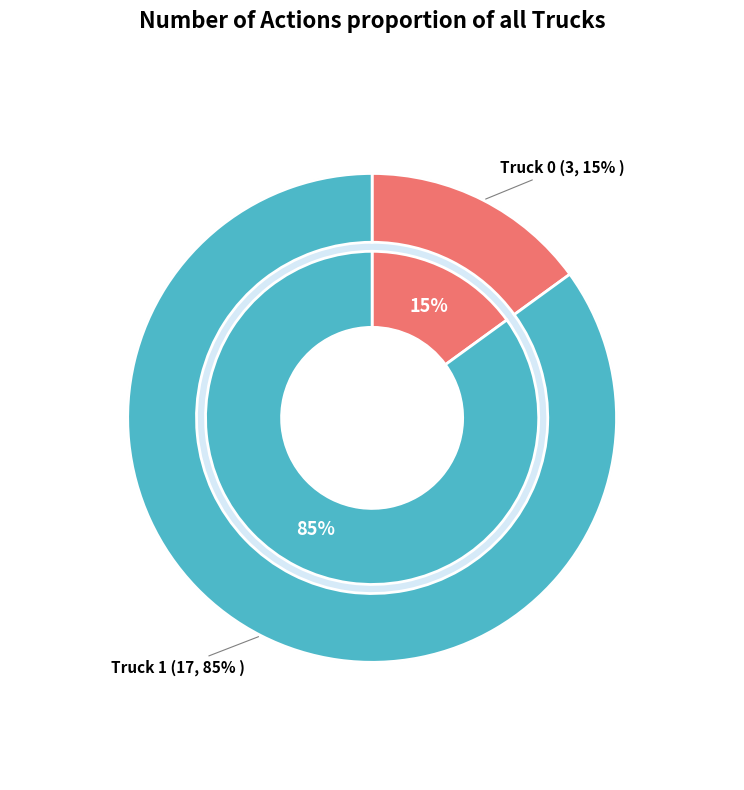

The Truck 1 slice represents 97% of the pie. True or false?

False